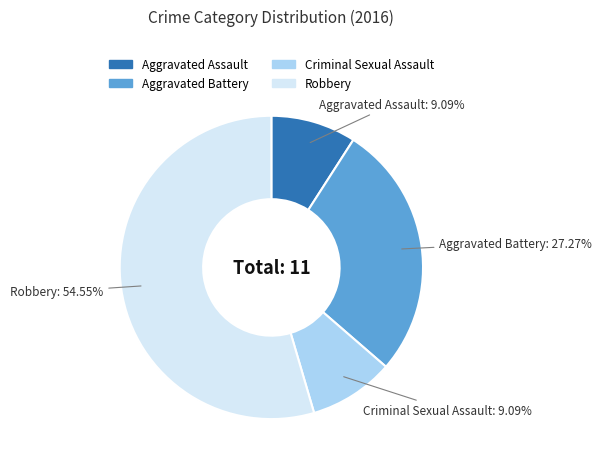

To the nearest percent, what percentage of the pie is Criminal Sexual Assault?

9%